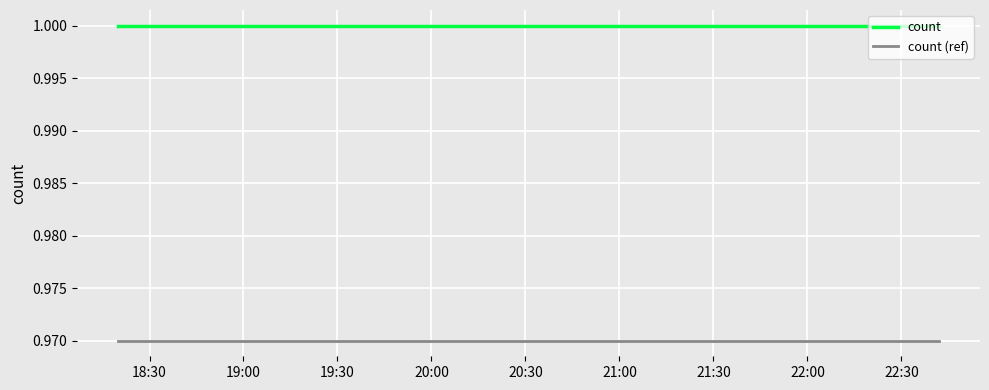

What is the sum of all count (ref) values?

2.9